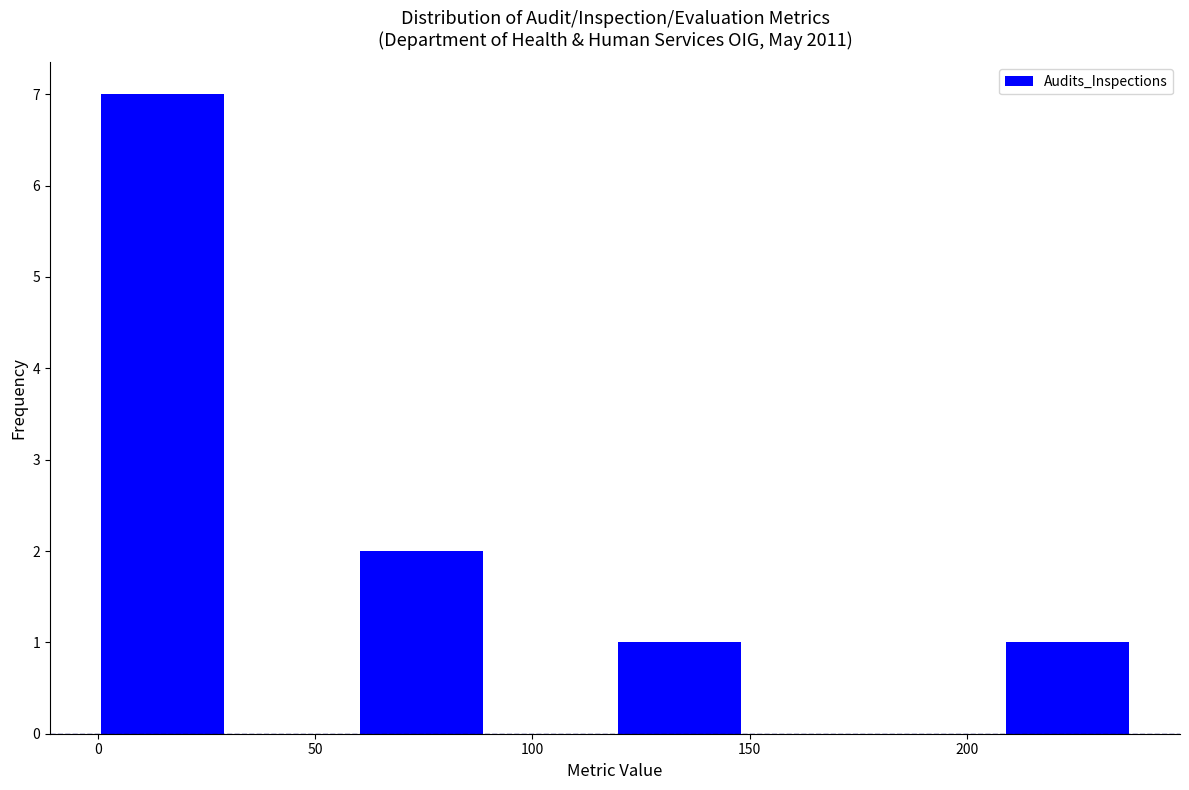

What is the height of the bar covering 60 to 90 on the x-axis? Neither the bar edges nor the heights are printed on the chart, so give them approximately, as read against the axes.

2